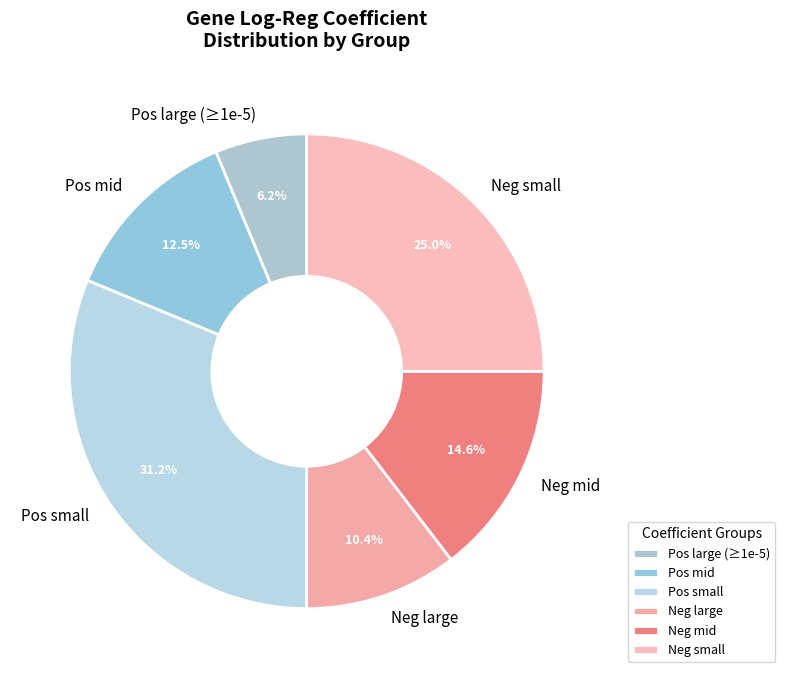

Rank the categories by value from lowest to highest.

Pos large (≥1e-5), Neg large, Pos mid, Neg mid, Neg small, Pos small